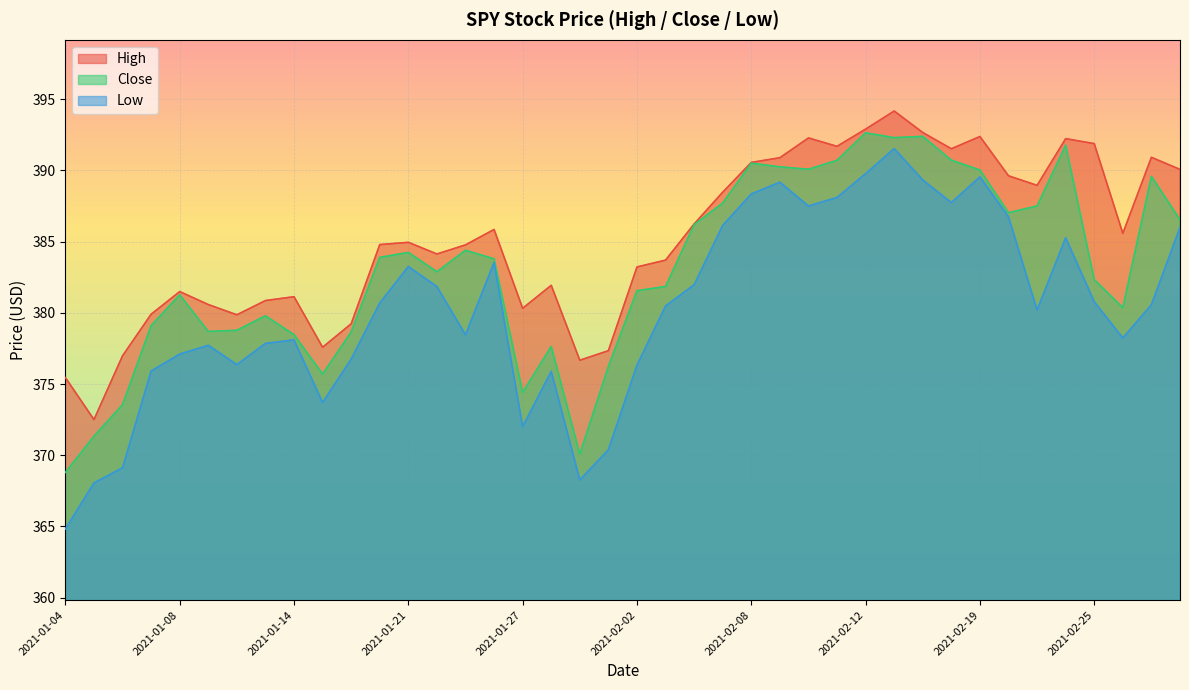

What is the maximum value shown in the chart?

394.2